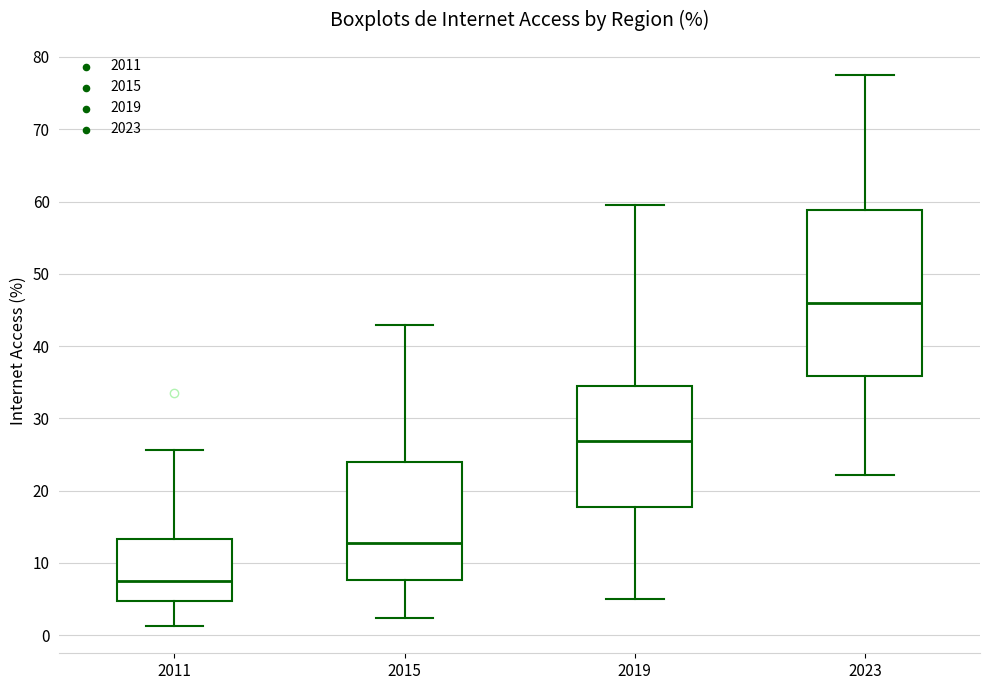

Where does the lower whisker of the box at x = 2023 end on the y-axis? The values are not printed on the chart, so give them approximately, as read against the axis.

22